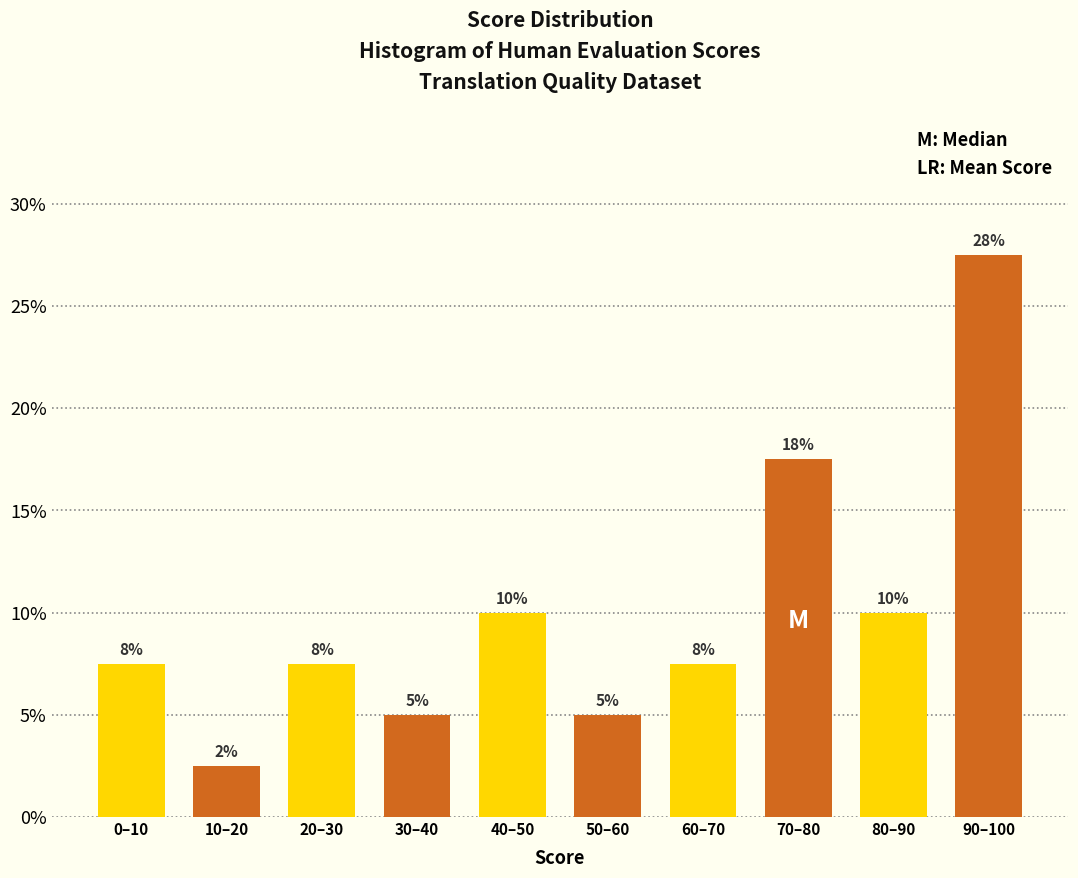

Does the chart contain any negative values?

No